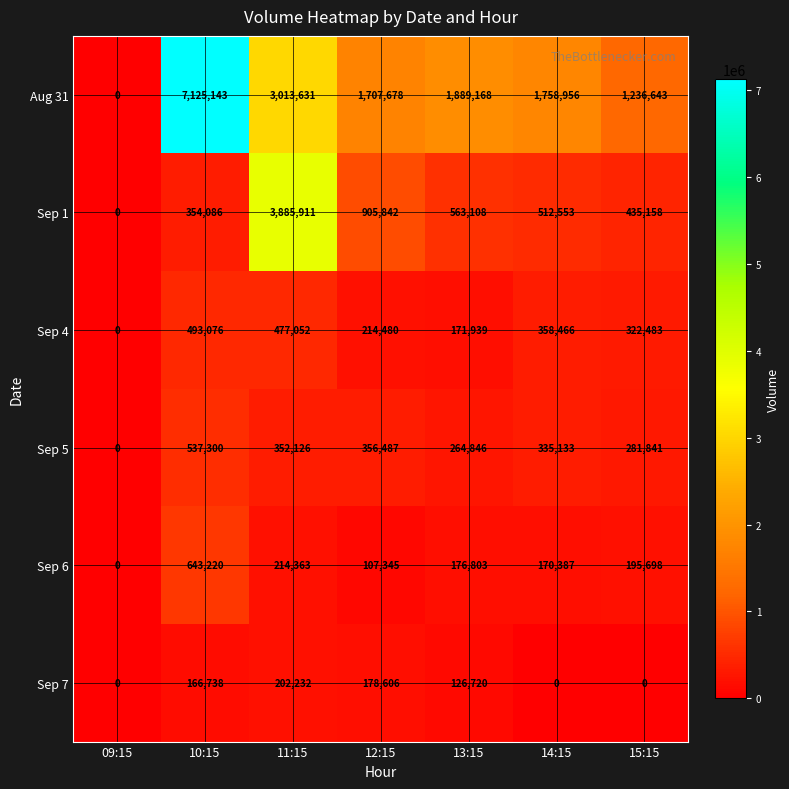

Rank the categories by Sep 4 value from lowest to highest.

09:15, 13:15, 12:15, 15:15, 14:15, 11:15, 10:15